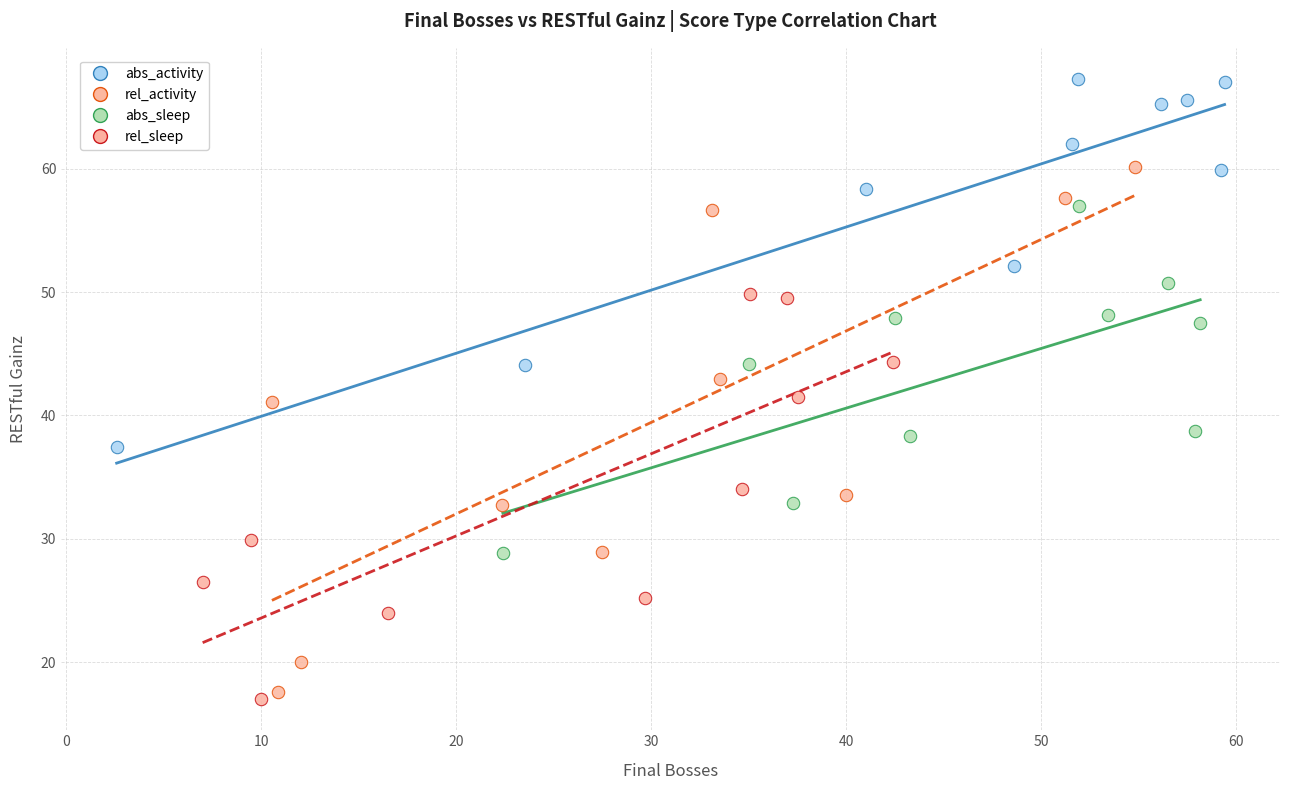

Which series reaches the maximum Y coordinate?

abs_activity